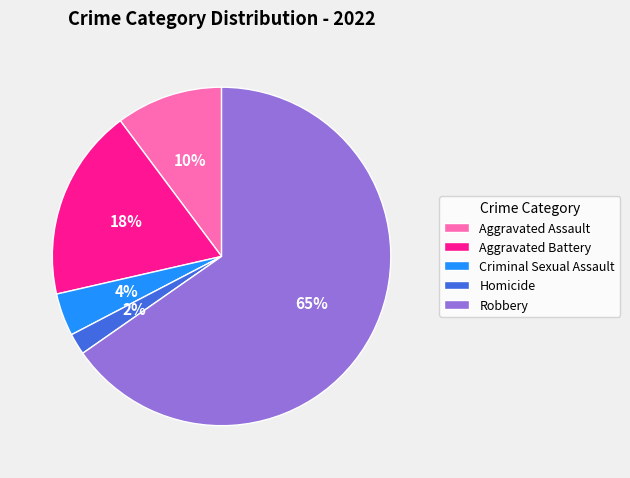

Is the sum of Criminal Sexual Assault and Homicide greater than half?

No